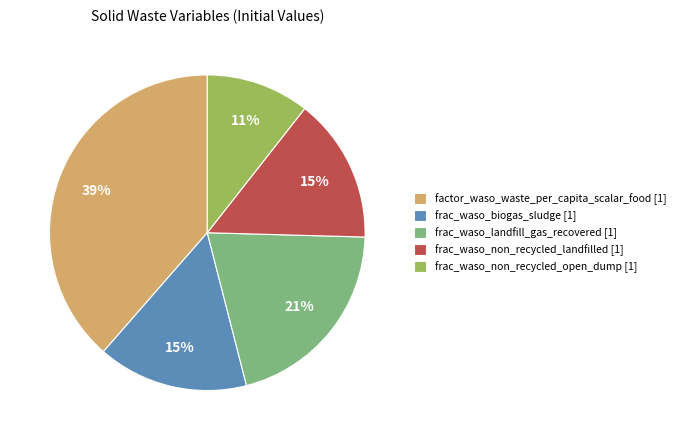

To the nearest percent, what is the average slice percentage?

20%